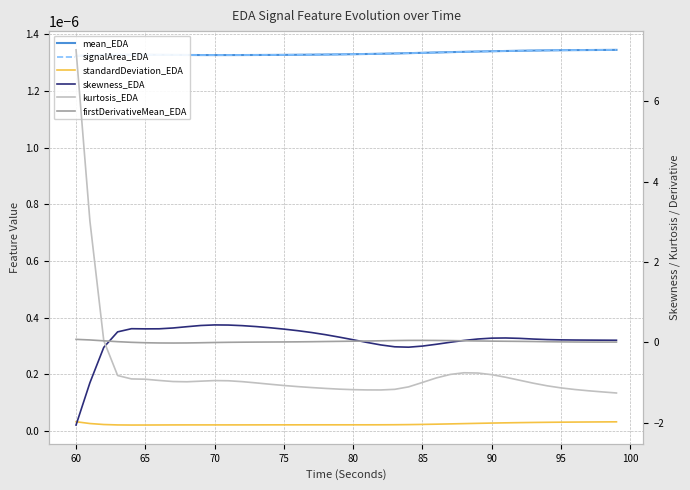

What is the minimum value shown in the chart?

-2.1